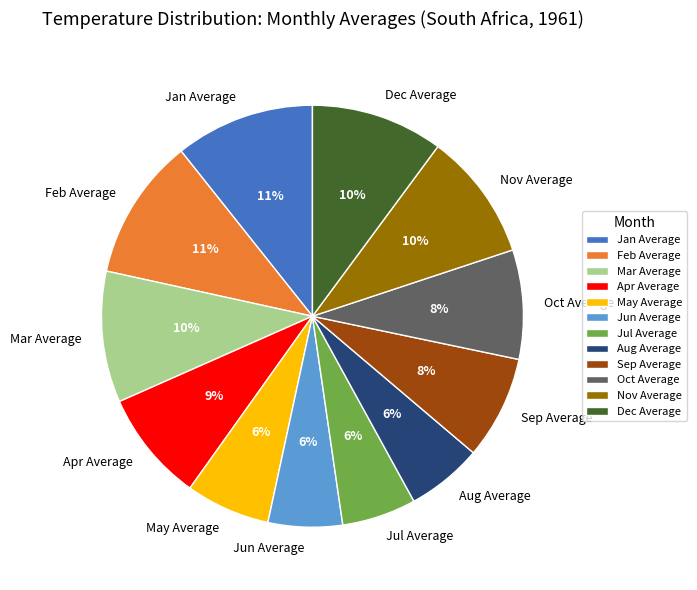

To the nearest percent, what percentage of the pie is Jan Average?

11%